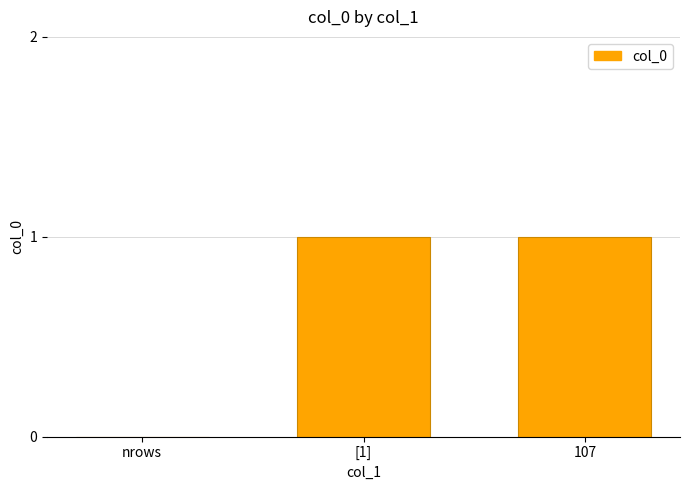

Are the bars horizontal?

No